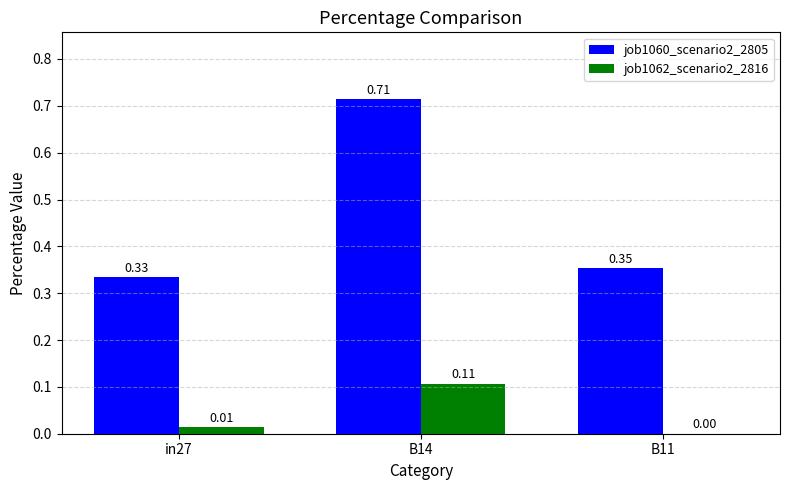

What is the total value across all series at B14?

0.8